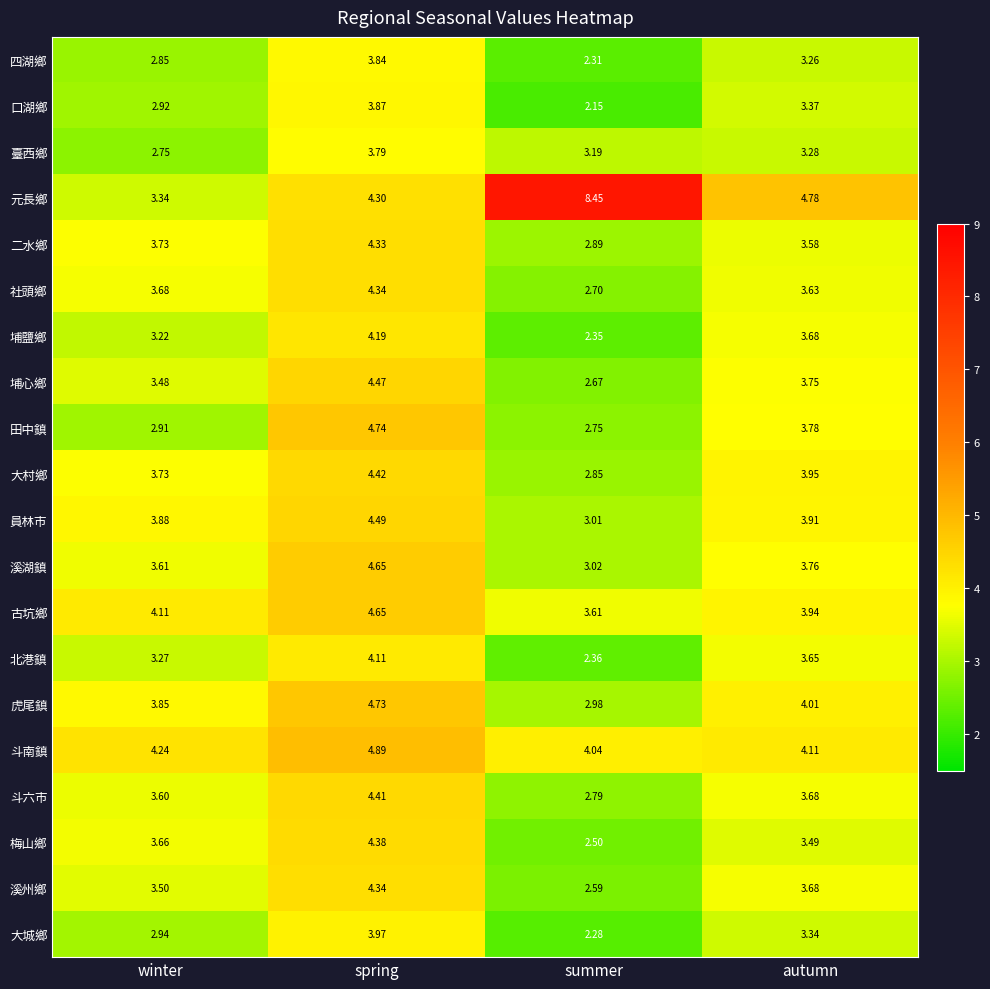

List the labels in order of 溪州鄉 value, smallest first.

summer, winter, autumn, spring